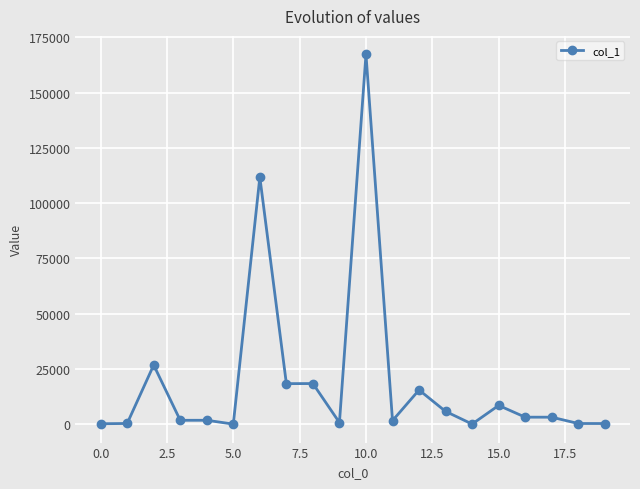

What is the maximum value shown in the chart?

167345